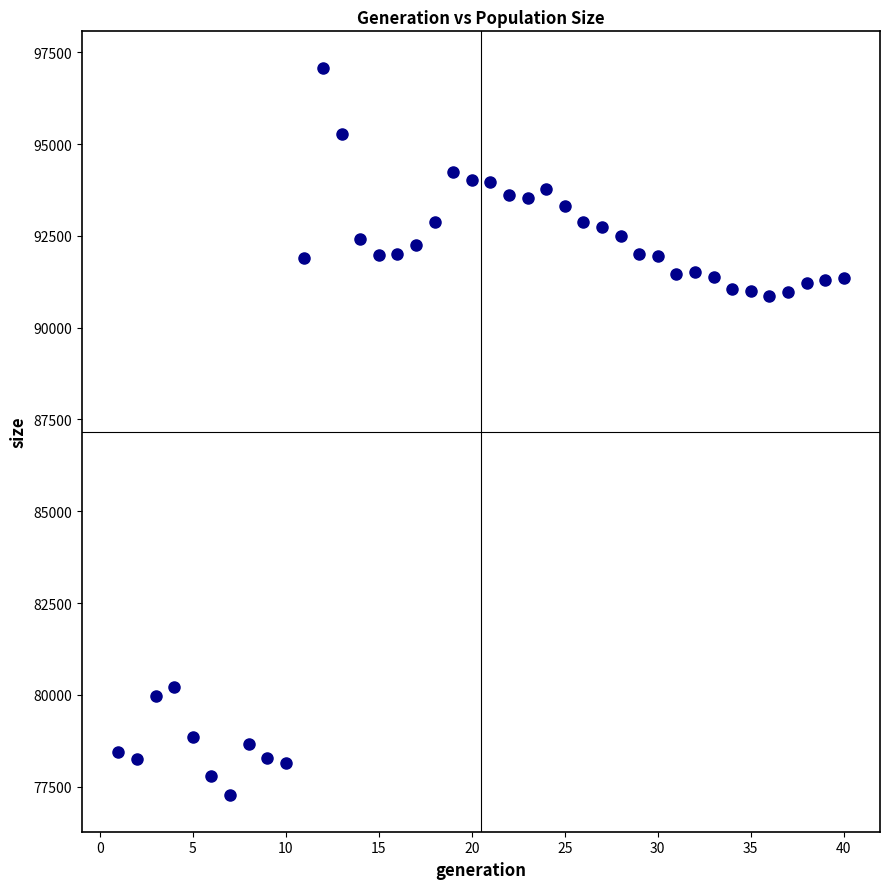

What is the range of Y values (max minus min)?

19818